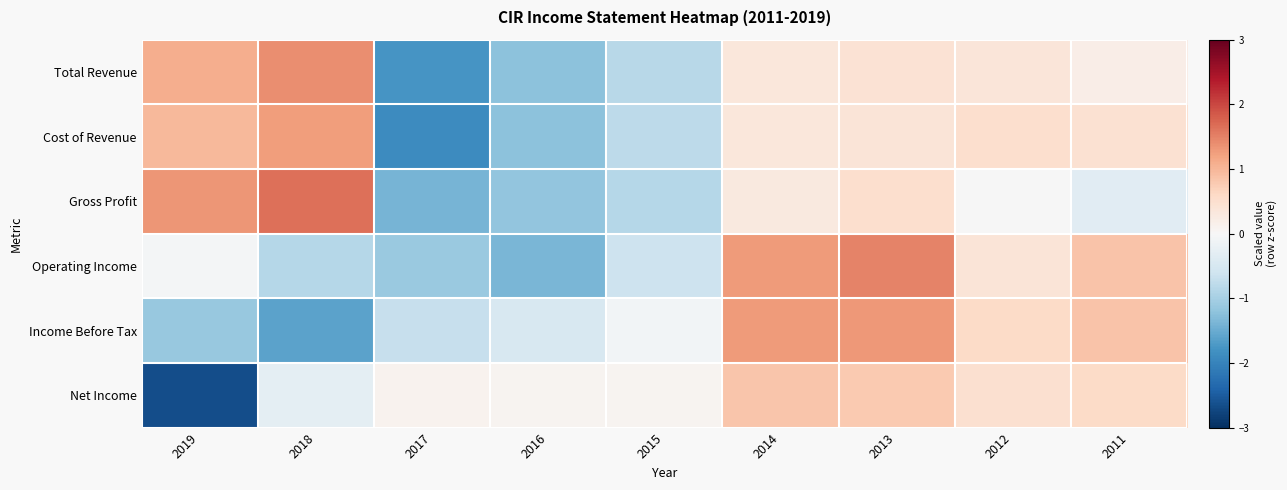

Between 2013 and 2012, which series saw the biggest shift?

Operating Income